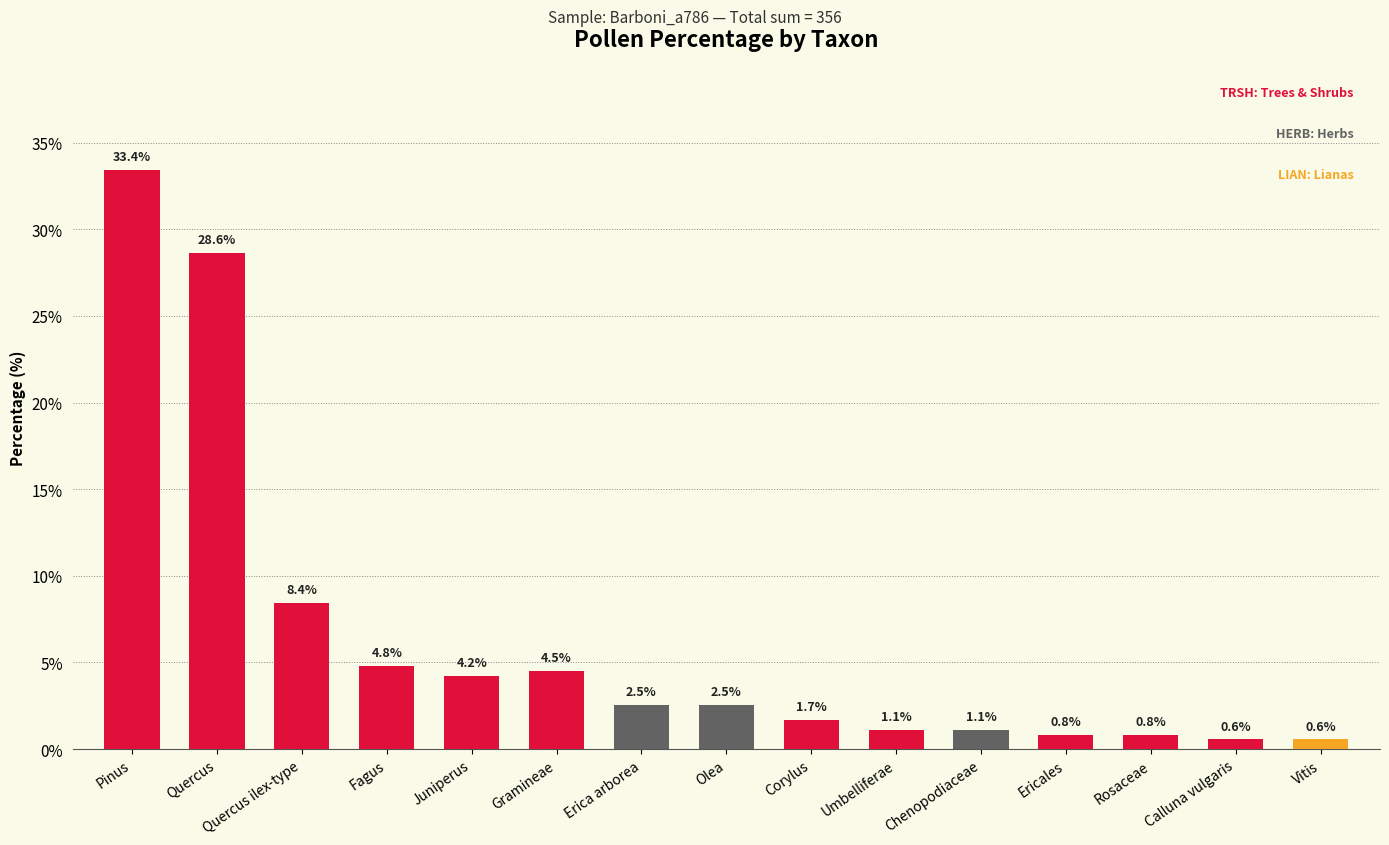

Between Juniperus and Quercus, which is larger?

Quercus